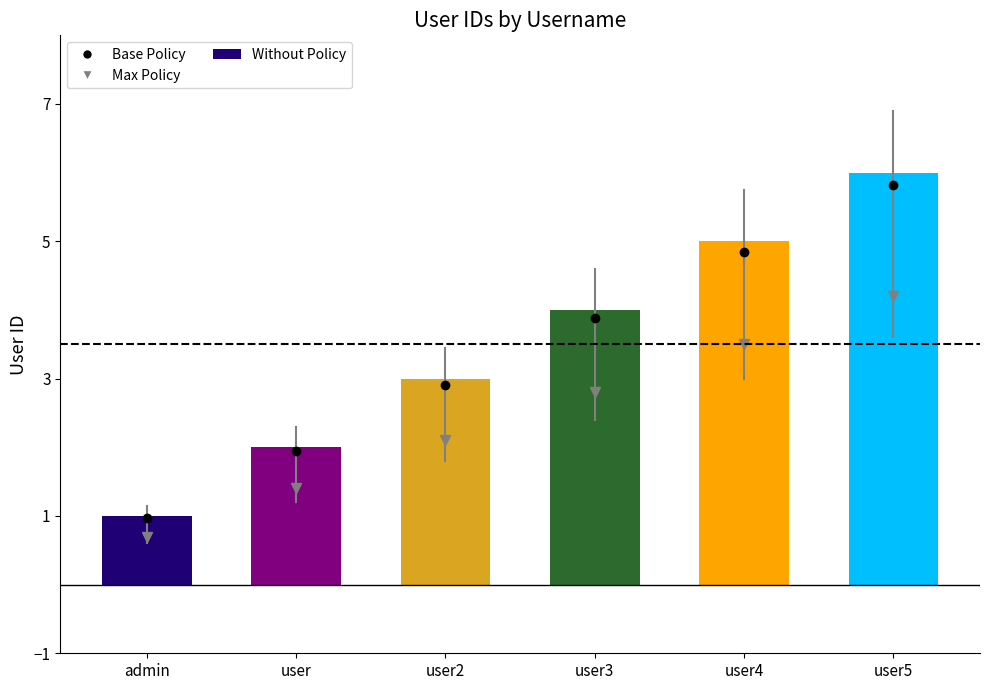

What is the change in value from admin to user2?

+2